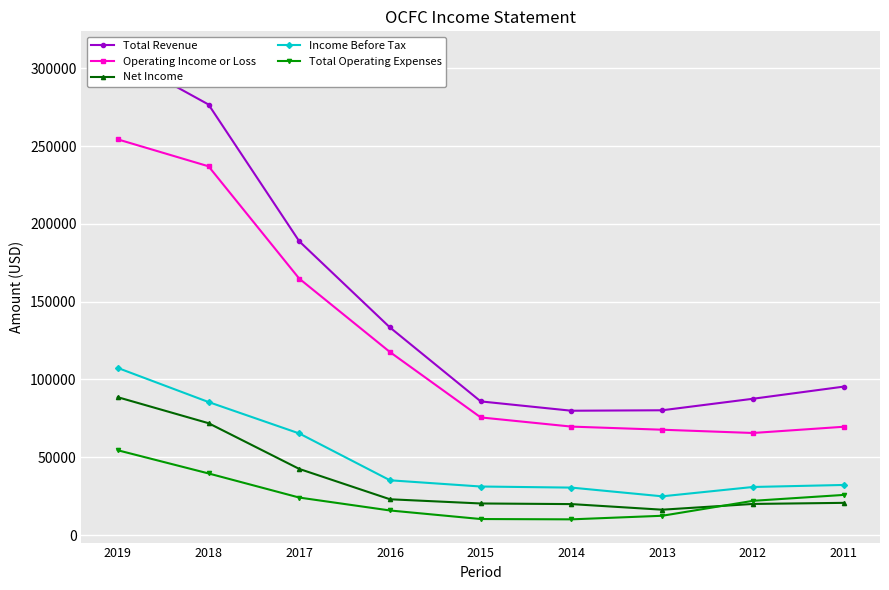

What is the lowest value of the Total Operating Expenses series?

10100